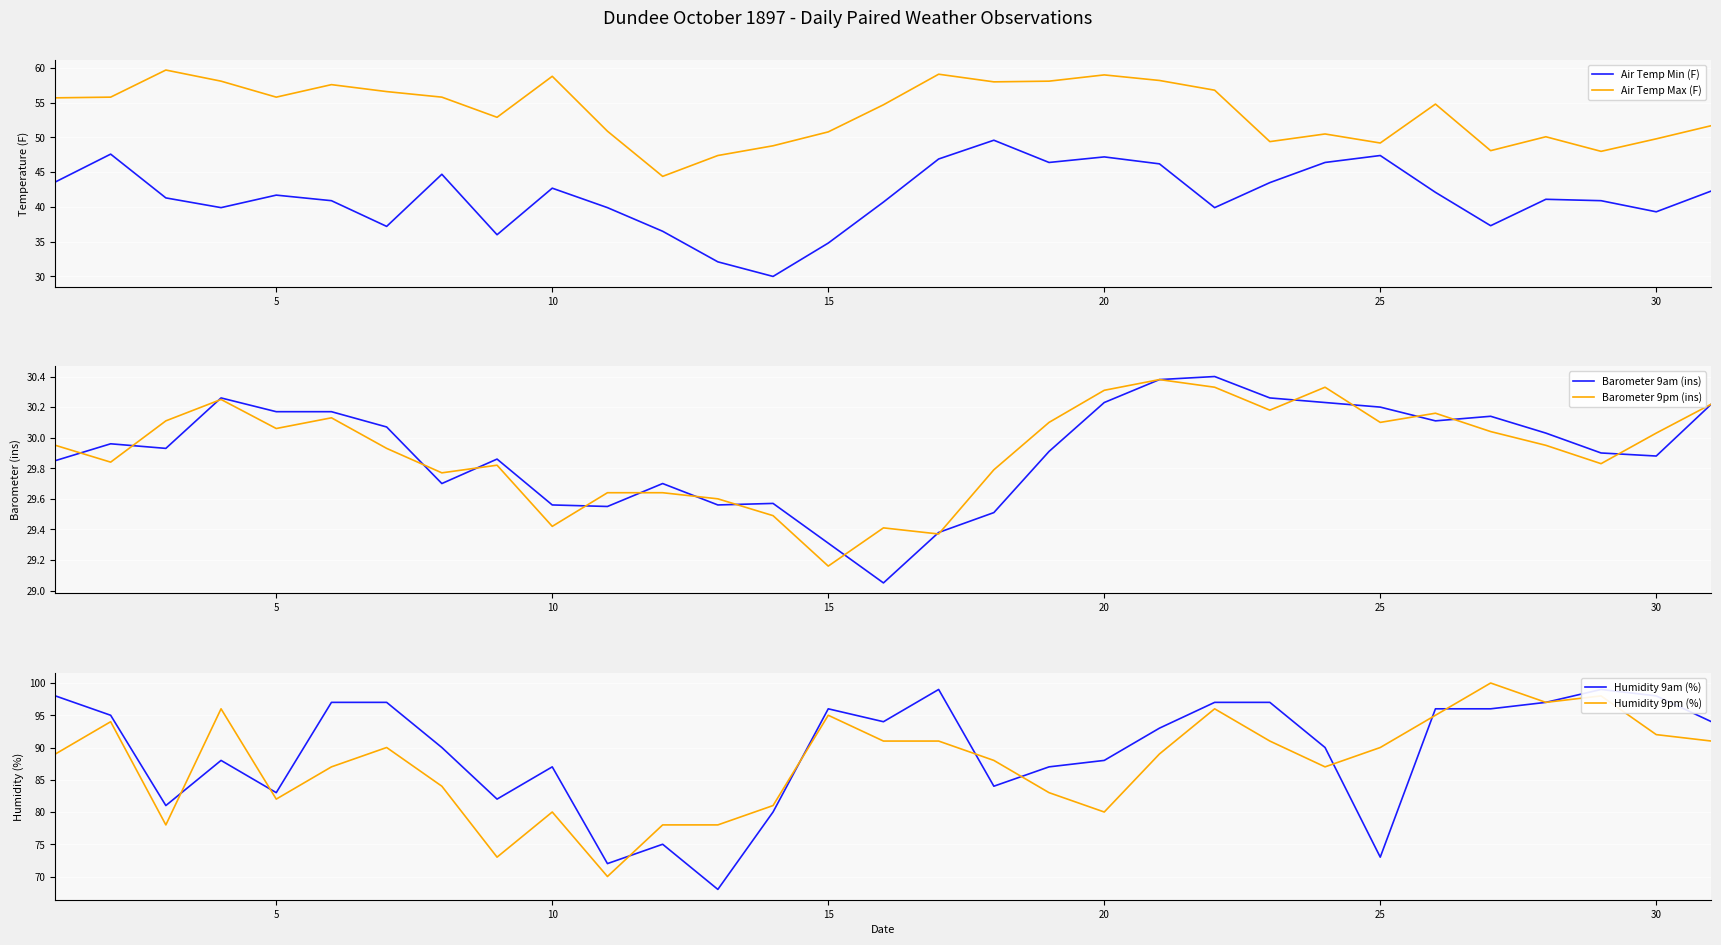

True or false: Barometer 9pm (ins) has a value of 45.9 at 10.

False